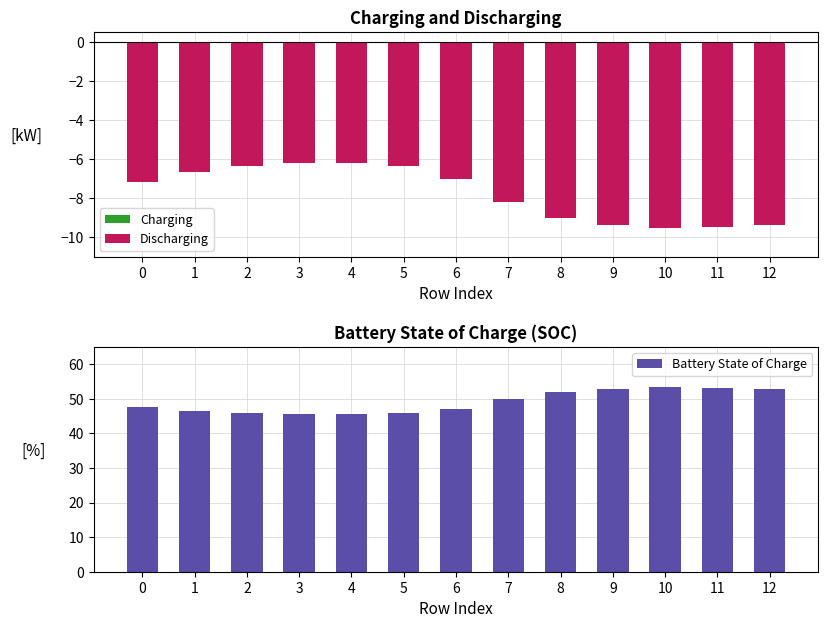

Reading right to left, what are all the values shown in this chart?

Charging: 0.0	0.0	0.0	0.0	0.0	0.0	0.0	0.0	0.0	0.0	0.0	0.0	0.0
Discharging: -9.4	-9.5	-9.5	-9.4	-9.0	-8.2	-7.0	-6.3	-6.2	-6.2	-6.3	-6.7	-7.2
Battery State of Charge: 52.9	53.2	53.3	52.9	52.0	49.9	47.2	45.8	45.5	45.5	45.8	46.5	47.5